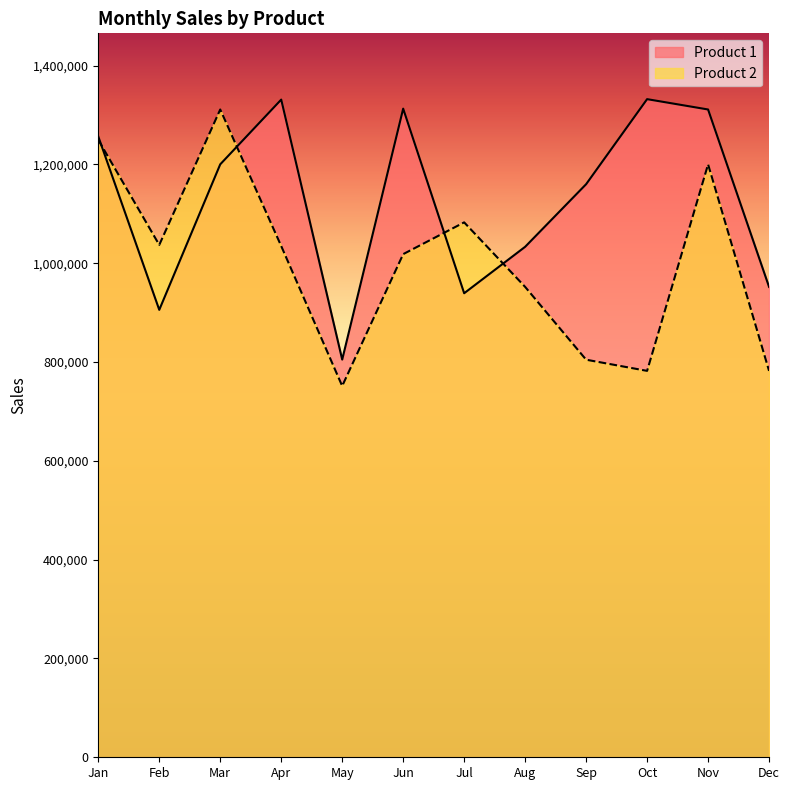

What is the difference between the maximum and minimum values in the Product 2 series?

559709